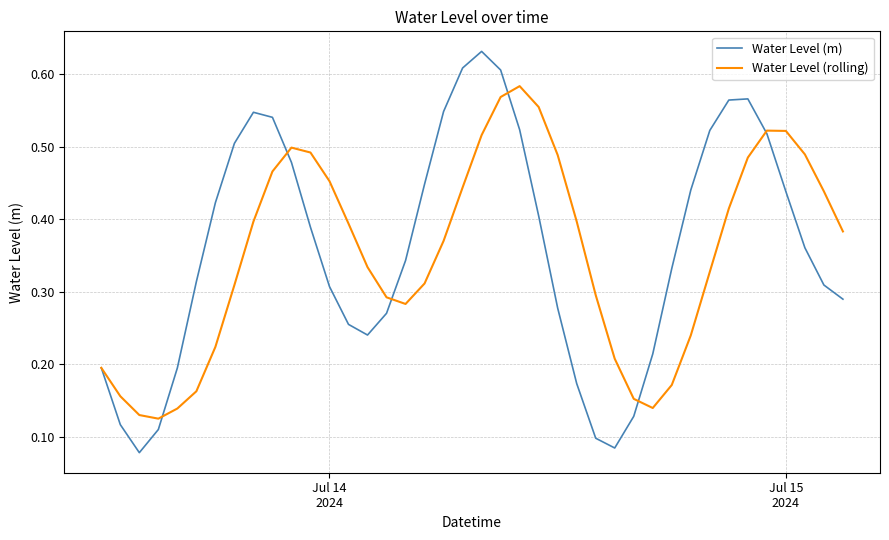

List the series in order of their peak value, highest first.

Water Level (m), Water Level (rolling)